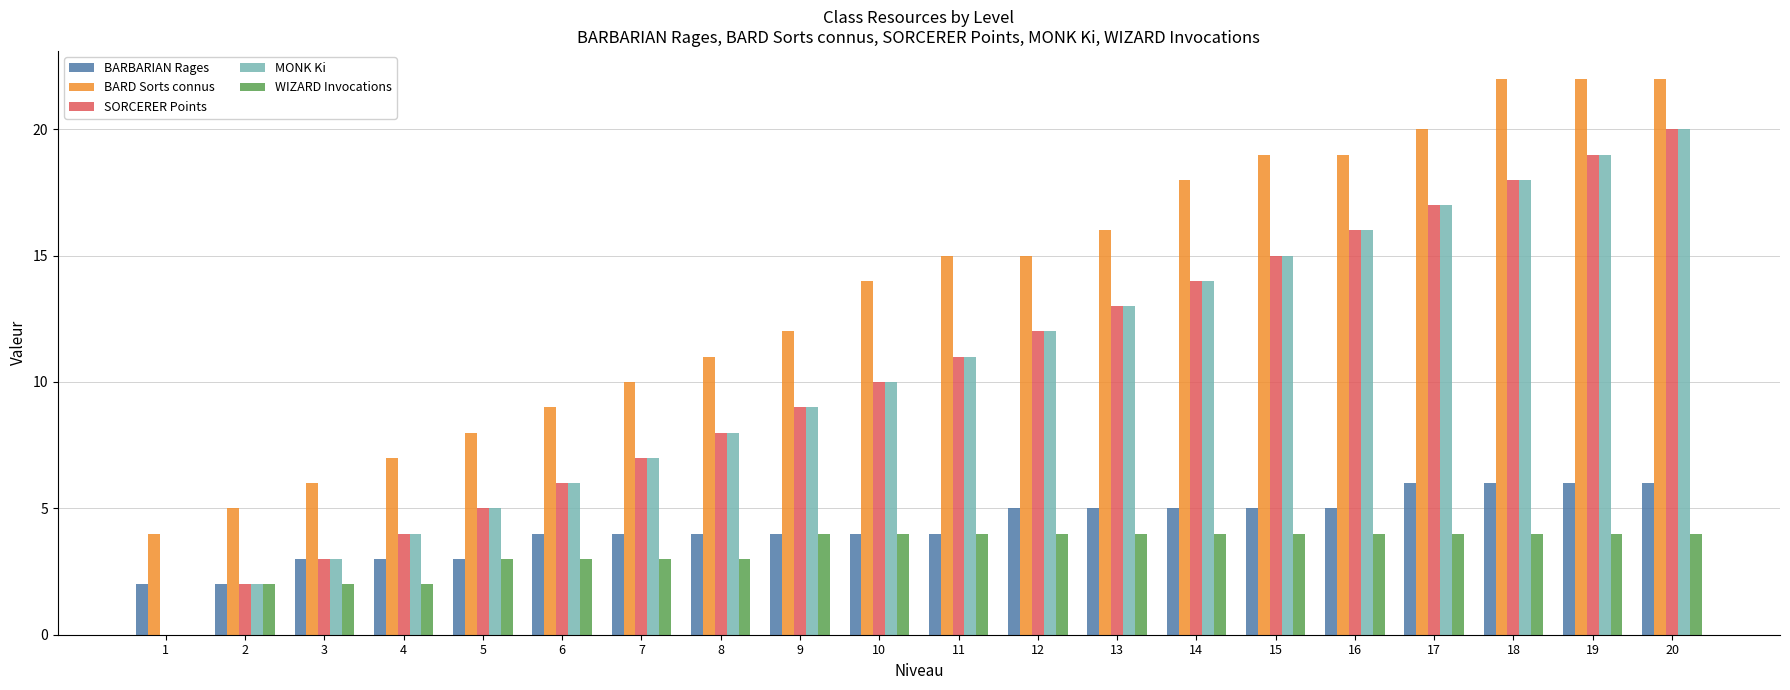

How many groups of bars are there?

20